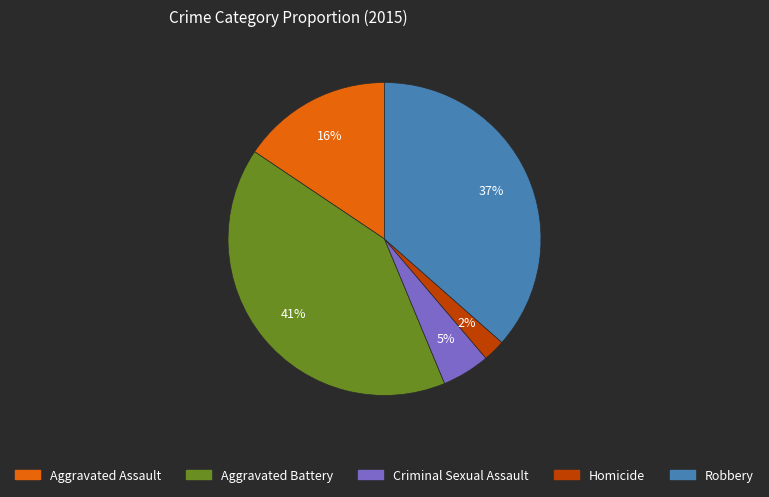

True or false: Robbery accounts for 27% of the total.

False